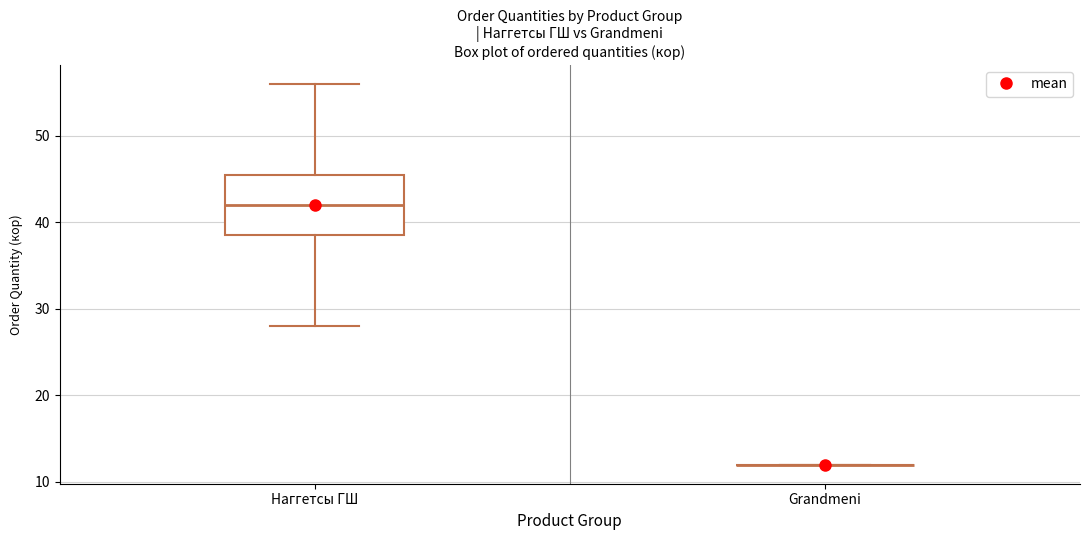

Reading left to right, read every box against the y-axis: the position of its median line, the range the box covers, and the ends of its whiskers. The values are not printed on the chart, so give them approximately, as read against the axis.

Наггетсы ГШ: median 42, box 39 to 46, whiskers 28 to 56
Grandmeni: box collapsed to a line at 12, whiskers 12 to 12